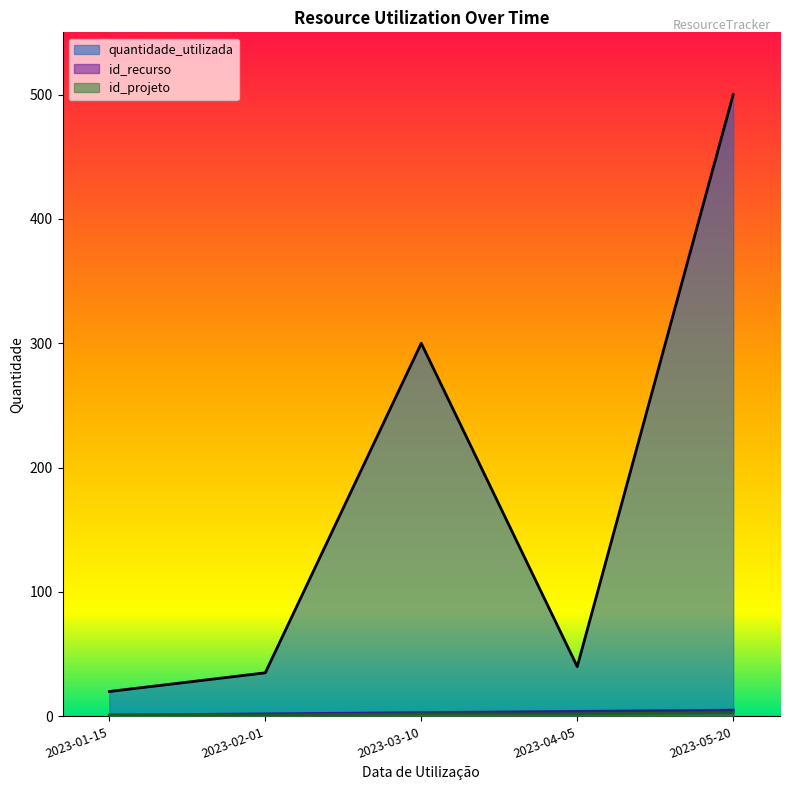

What is the sum of all id_recurso values?

15